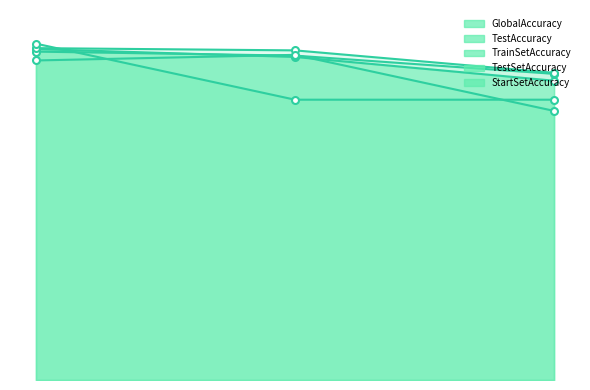

At how many categories does at least one series exceed 96?

2